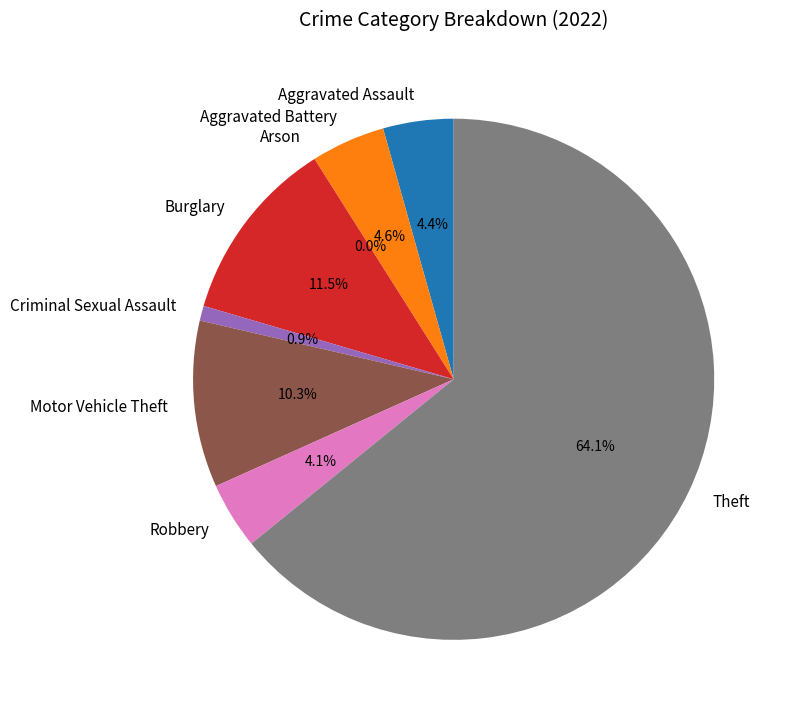

To the nearest percent, what portion does Robbery represent?

4%